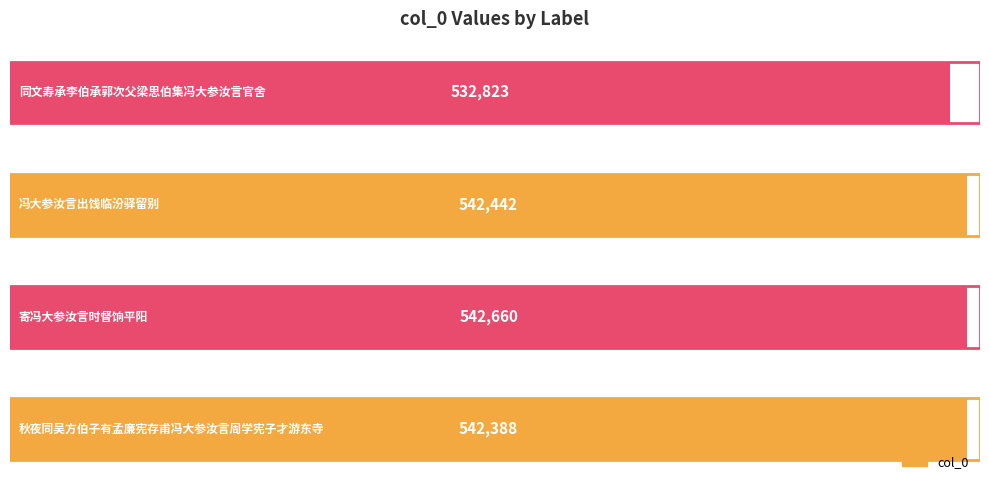

What is the maximum value shown in the chart?

542660